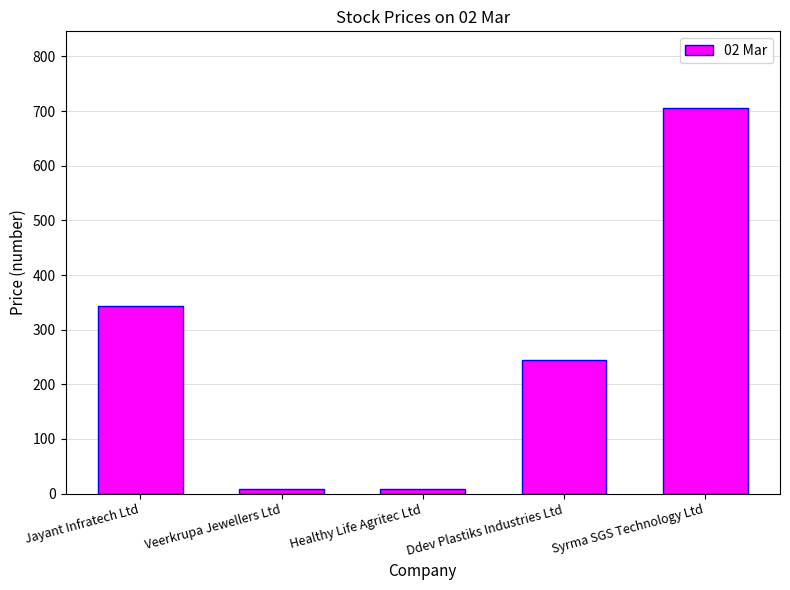

What is the label of the 4th bar from the left?

Ddev Plastiks Industries Ltd